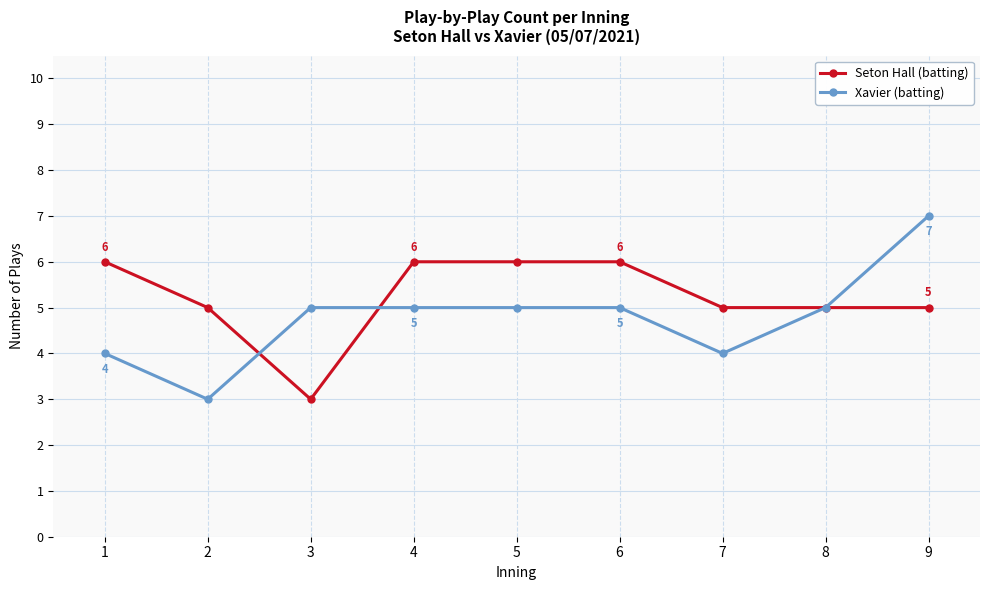

The value of Xavier (batting) at 8 is 9. True or false?

False